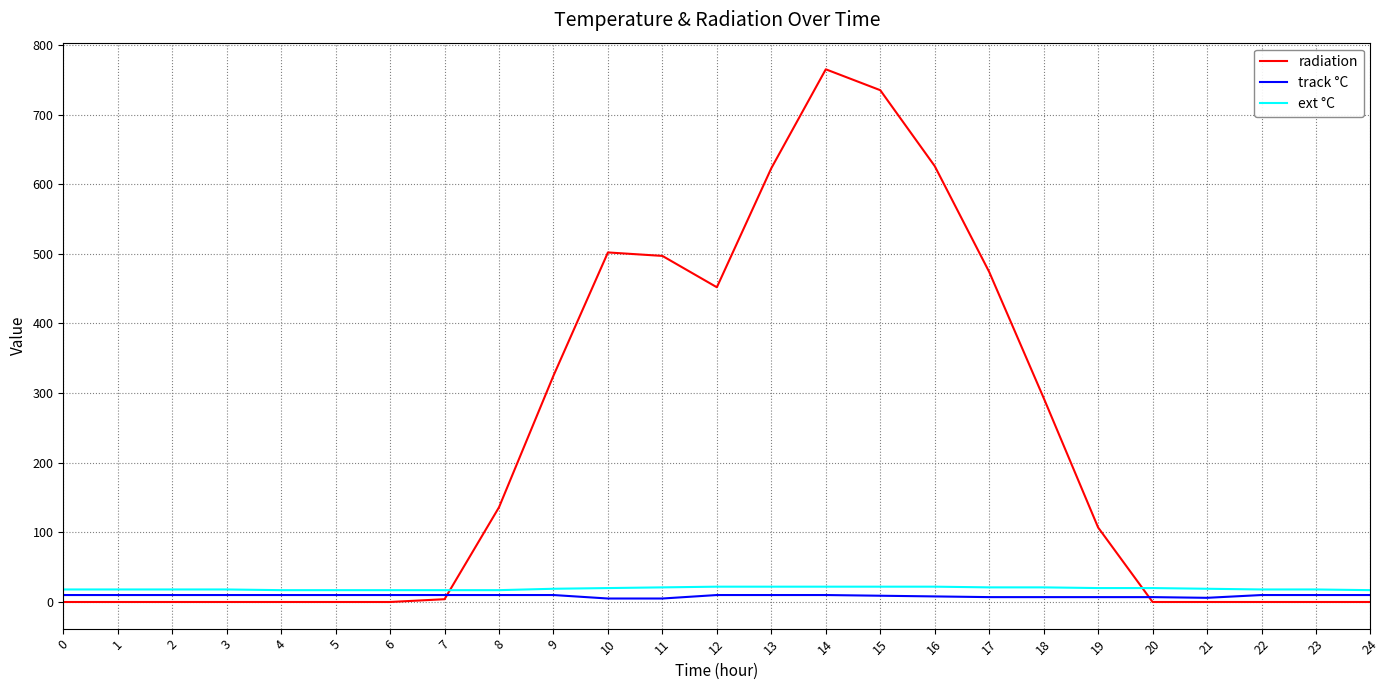

Rank the series by their maximum value, from highest to lowest.

radiation, ext °C, track °C